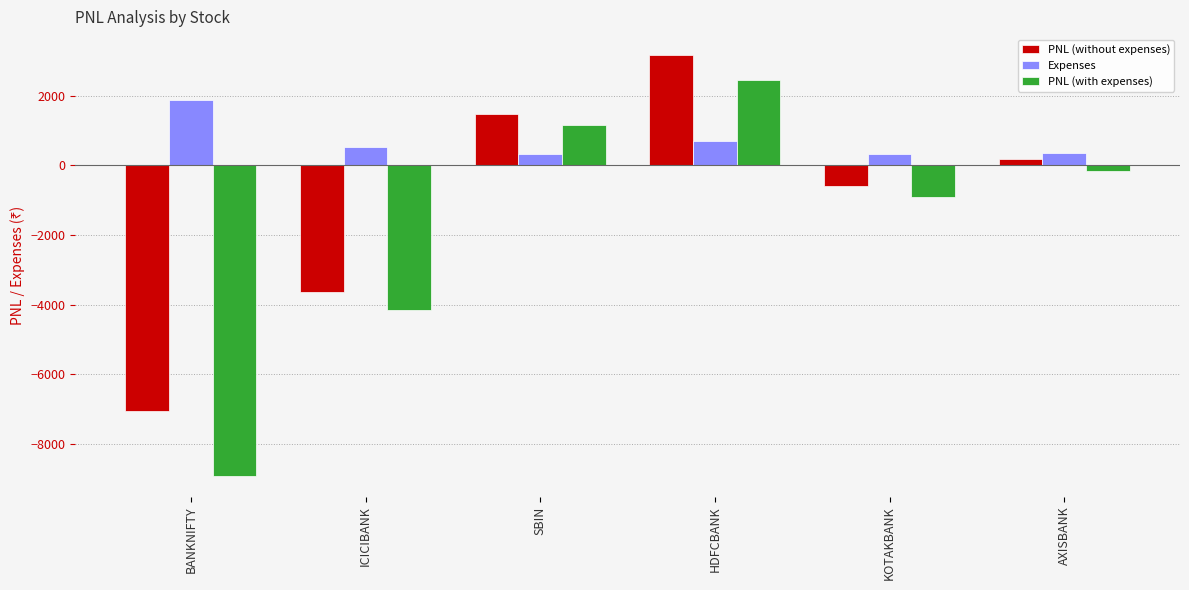

What is the approximate value of PNL (with expenses) at KOTAKBANK?

-912.0